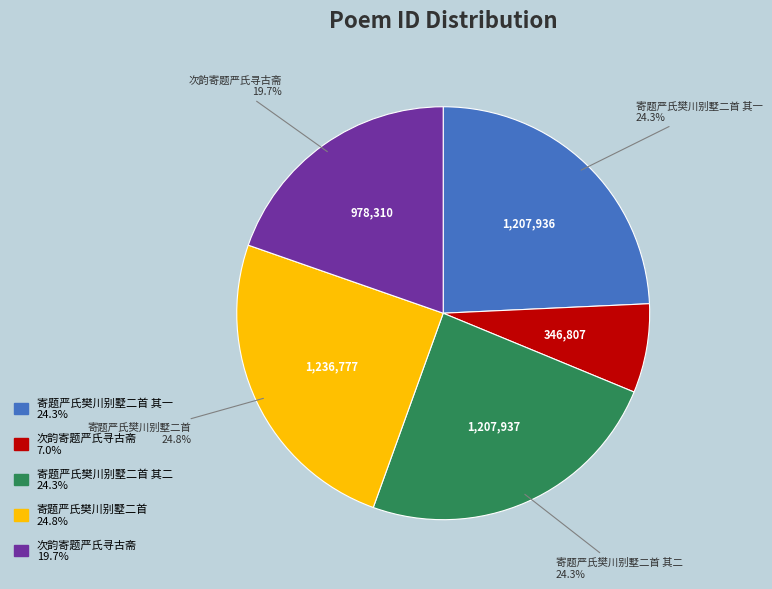

Is there any slice that represents more than half of the pie?

No